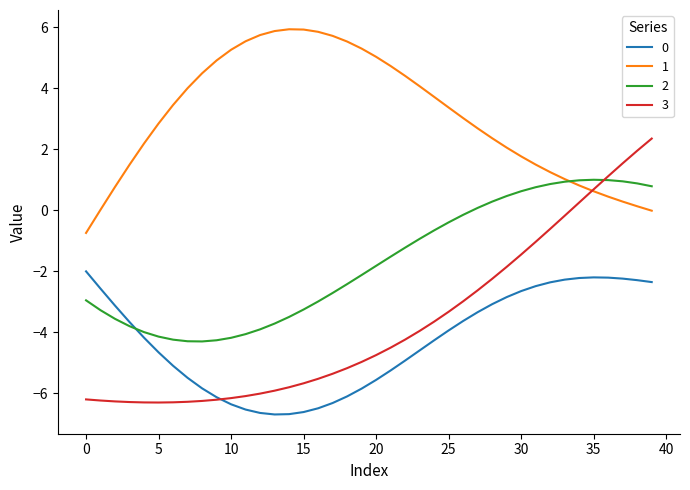

Which series has the widest spread of values?

3